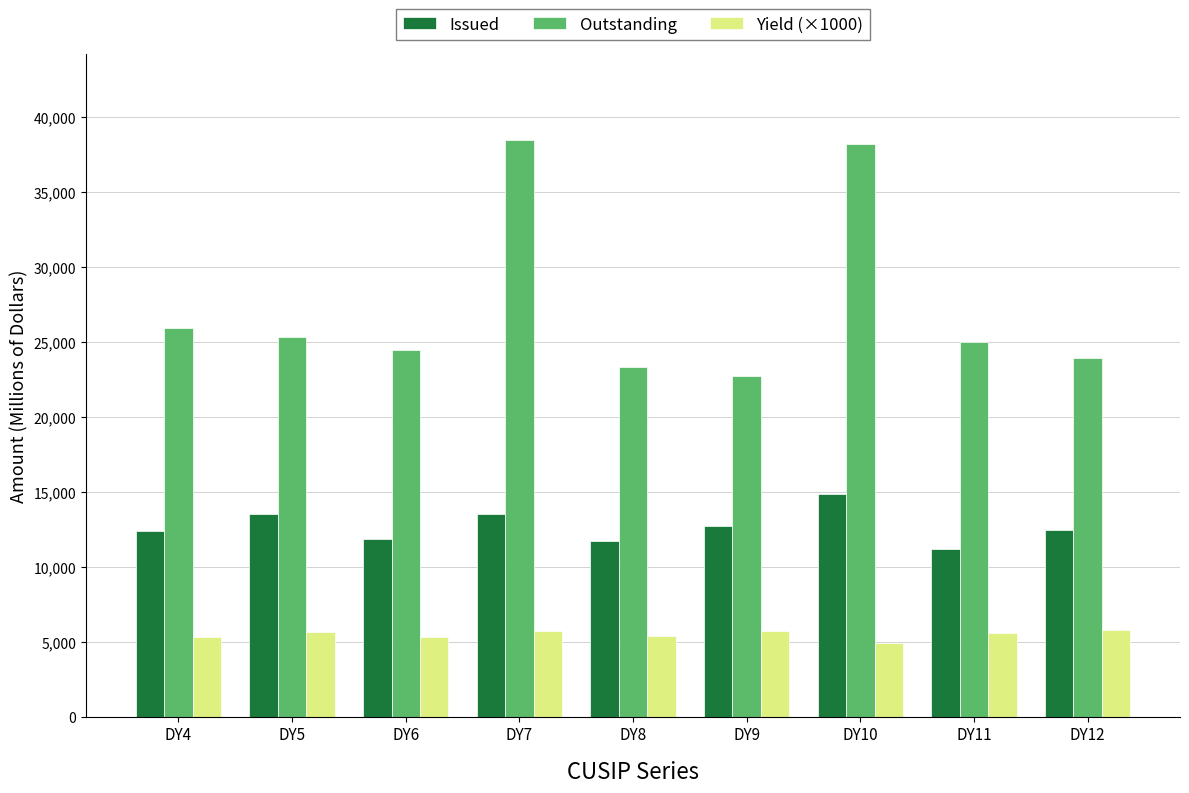

What is the total value across all series at DY5?

44592